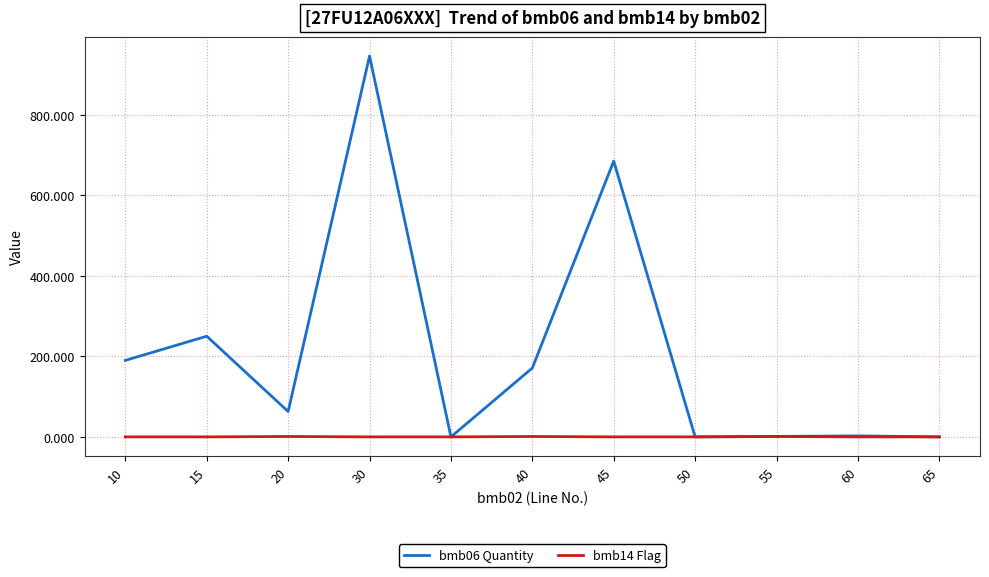

What is the difference between the second highest and minimum values in the bmb14 Flag series?

1.0